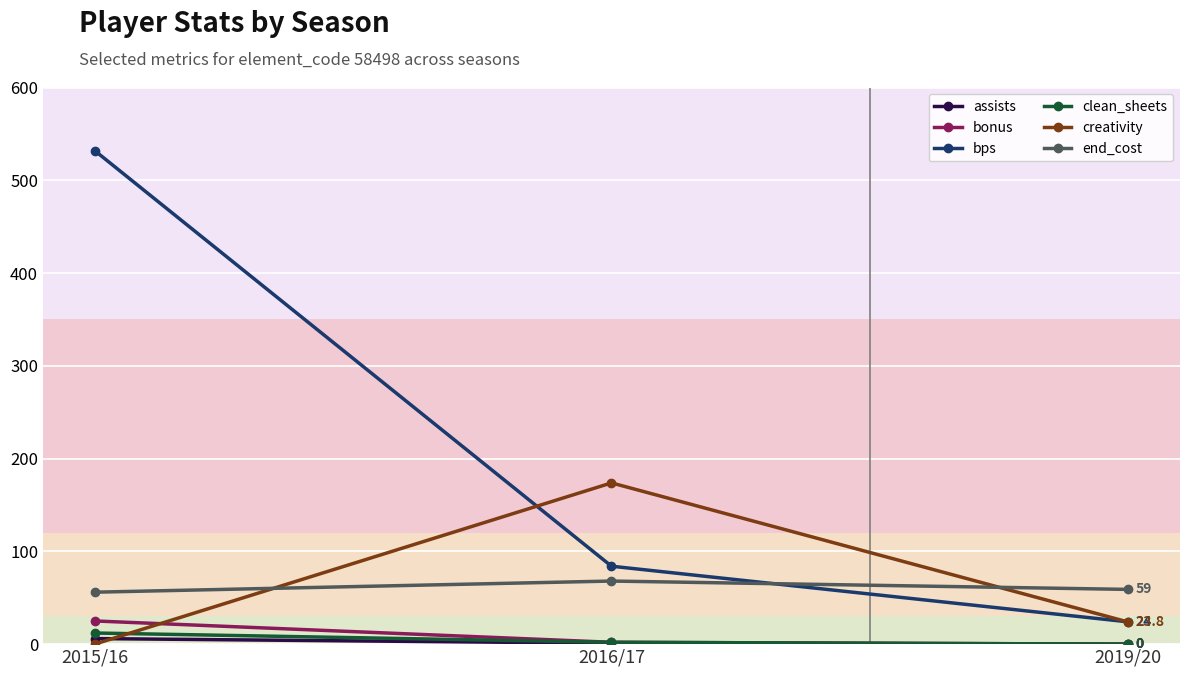

True or false: creativity has a value of 42.2 at 2019/20.

False